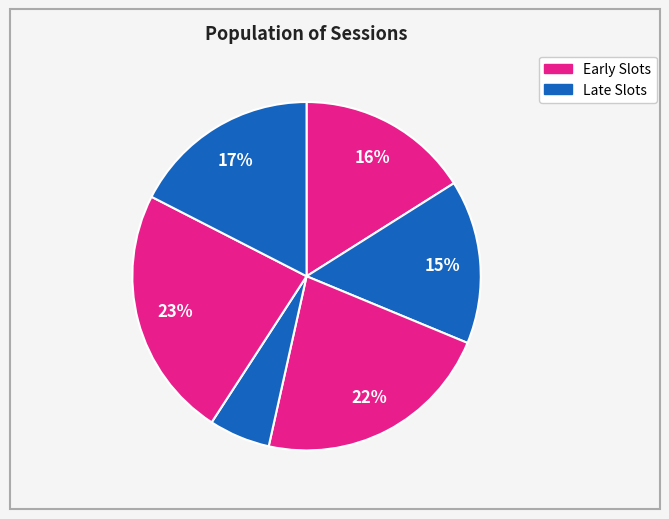

To the nearest percent, what is the difference between the largest and smallest slice percentages?

18%